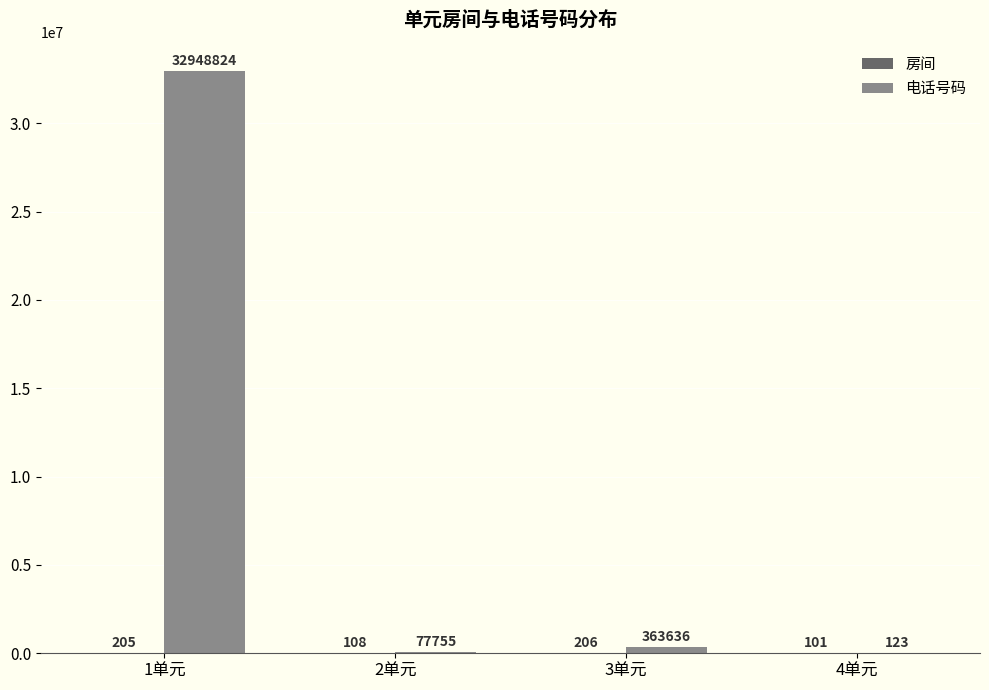

What is the highest value of the 电话号码 series?

32948824